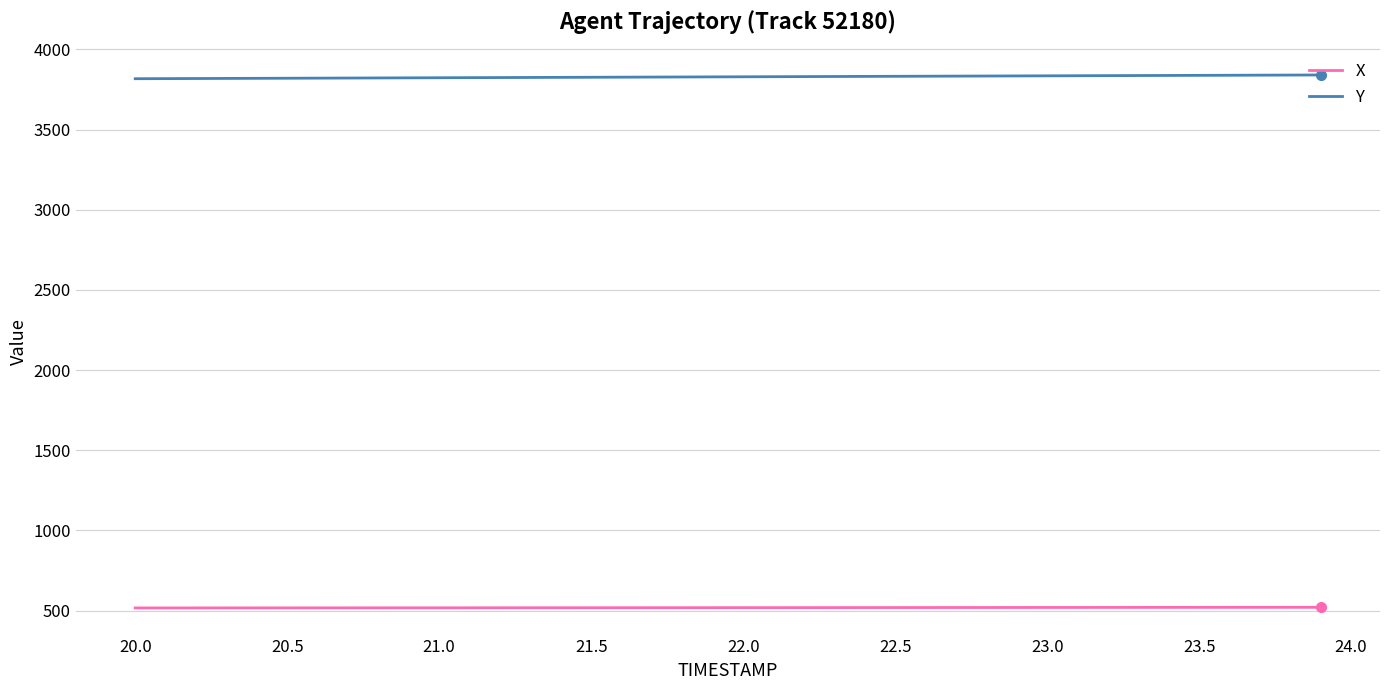

Rank the series by their maximum value, from lowest to highest.

X, Y